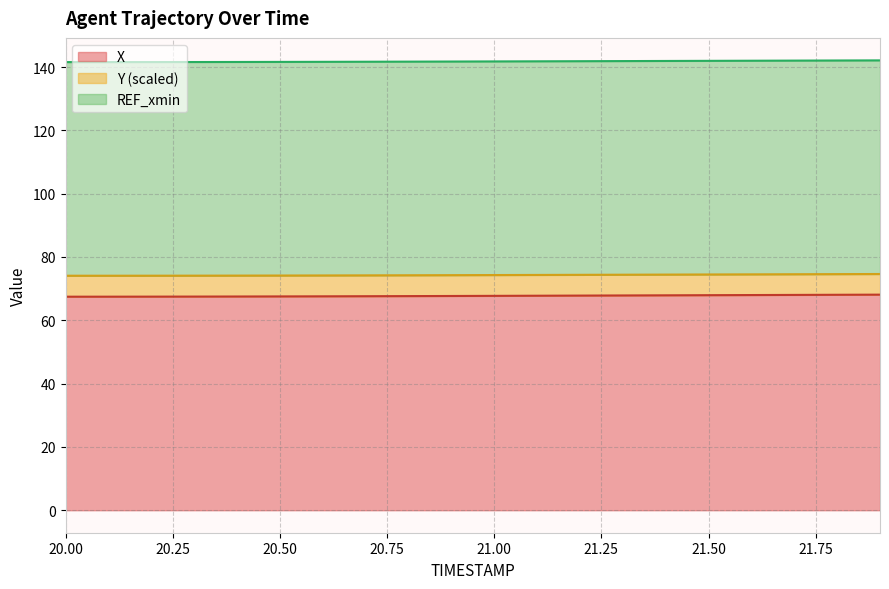

Does the chart display data point markers on the line(s)?

No